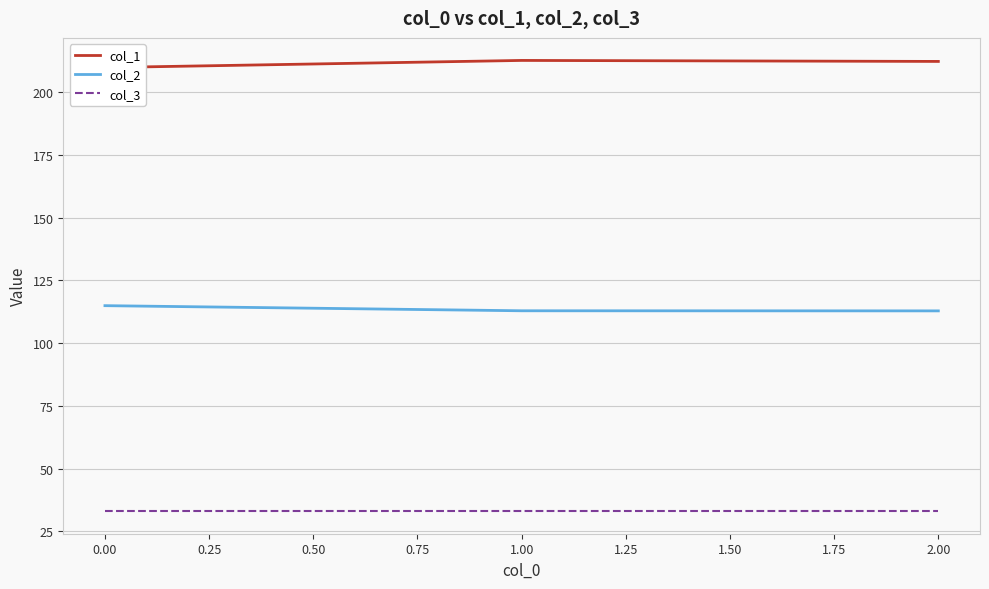

Which series has the largest range (max minus min)?

col_1